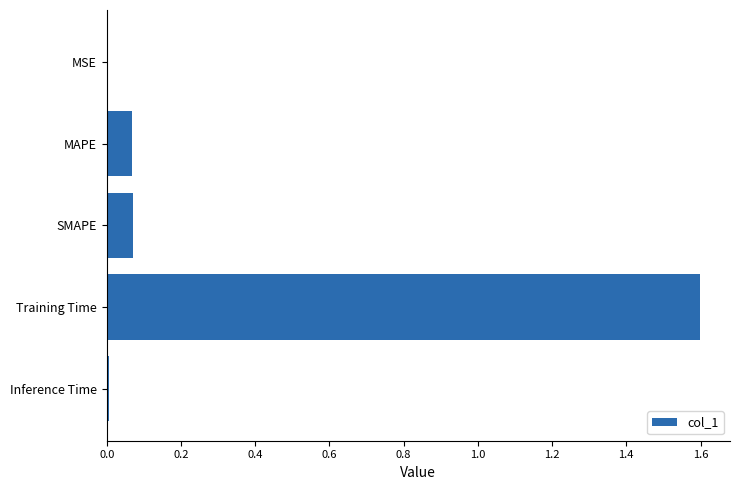

Which has a higher value, MAPE or MSE?

MAPE